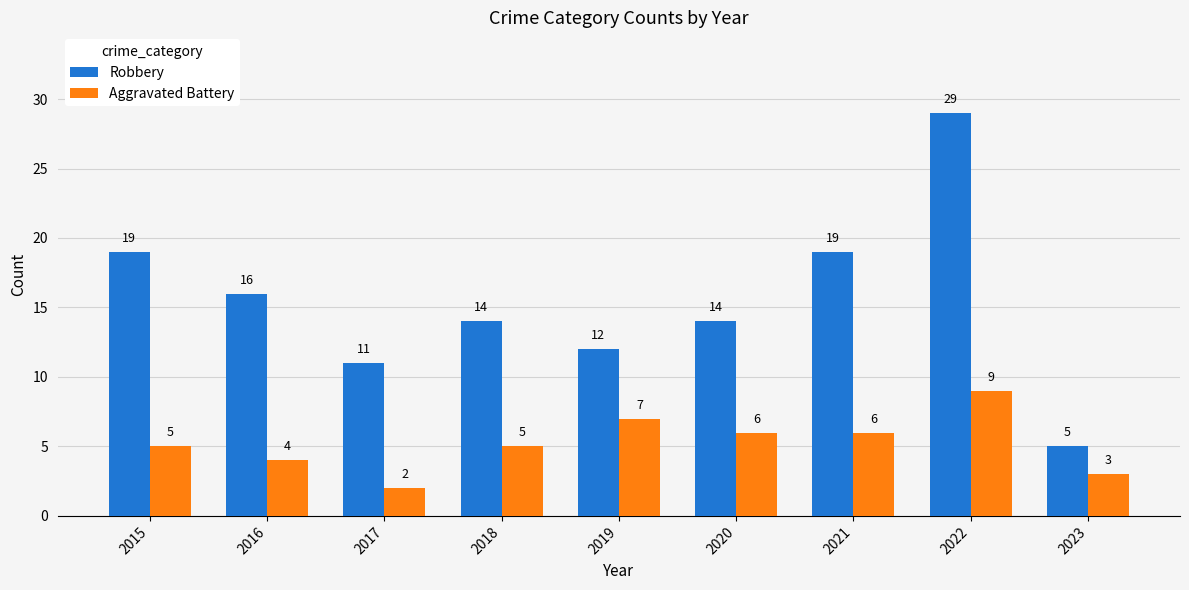

What is the value of the Aggravated Battery bar at the 6th from the left?

6